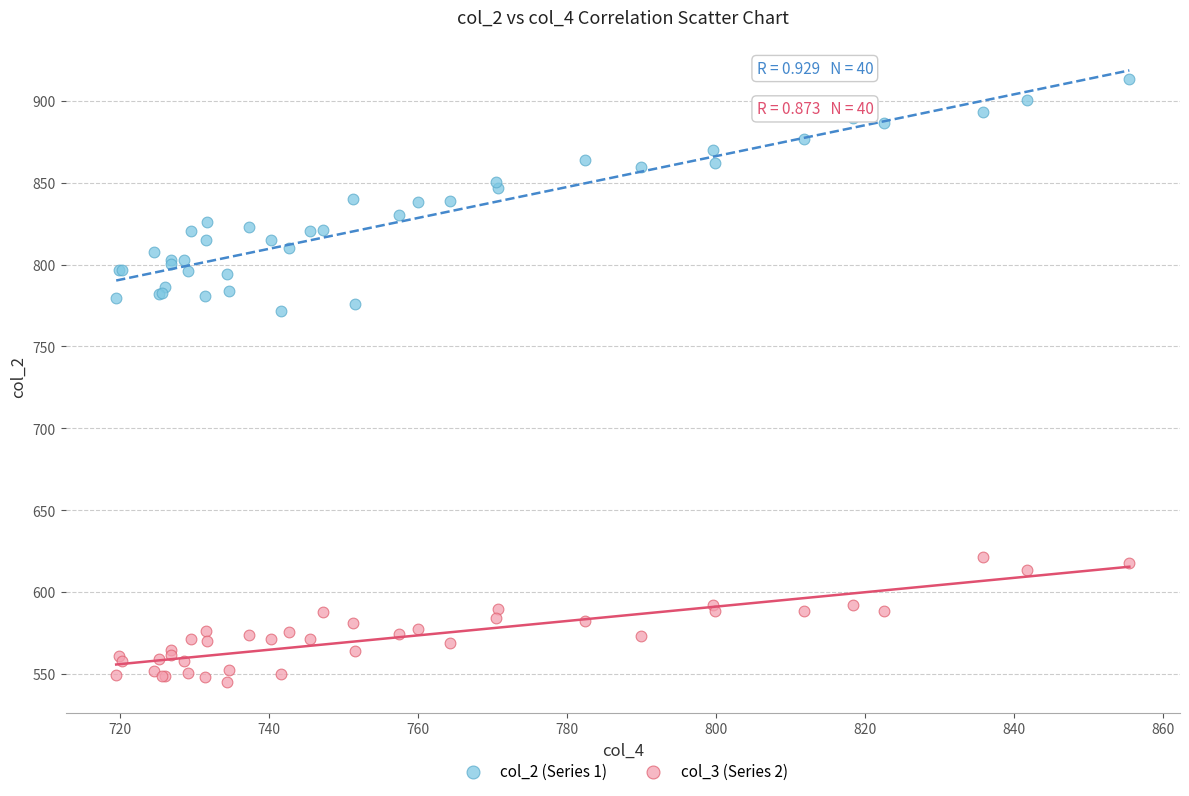

Which series reaches the minimum Y coordinate?

col_3 (Series 2)